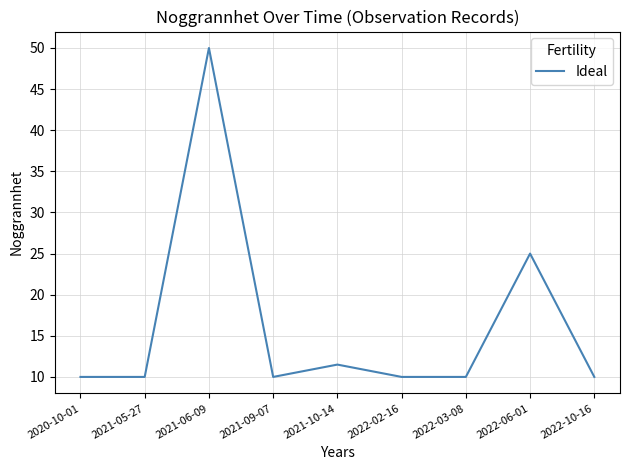

Reading left to right, what are all the values shown in this chart?

10.0	10.0	50.0	10.0	11.5	10.0	10.0	25.0	10.0